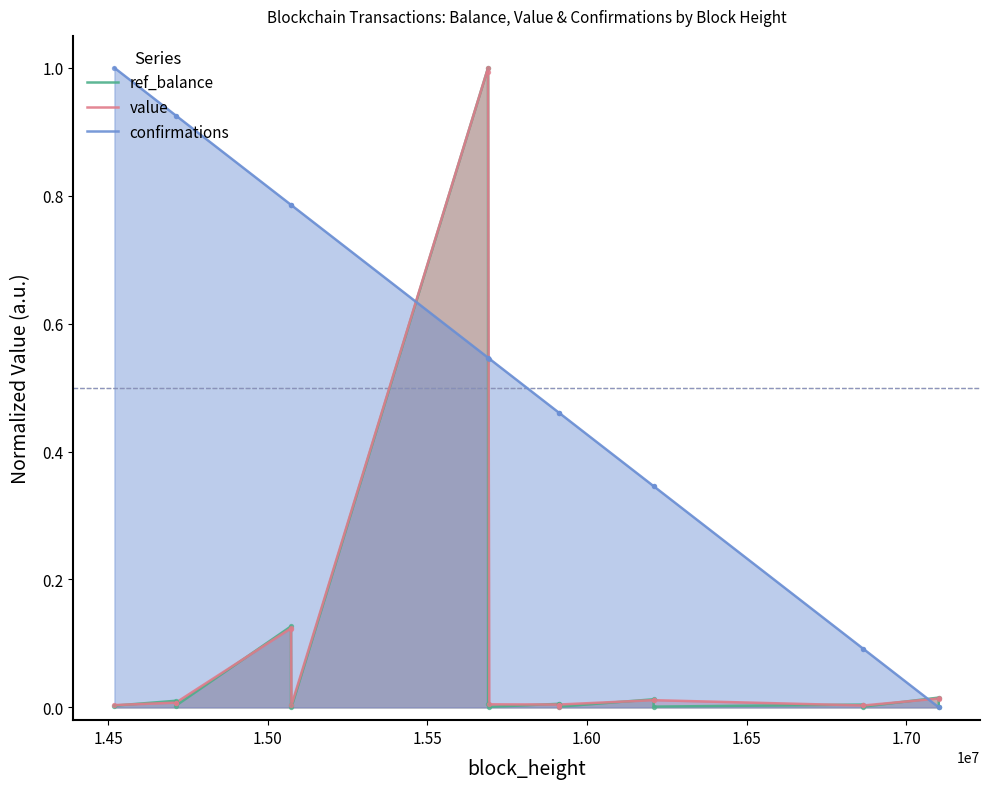

Which series has the largest total across all categories?

confirmations